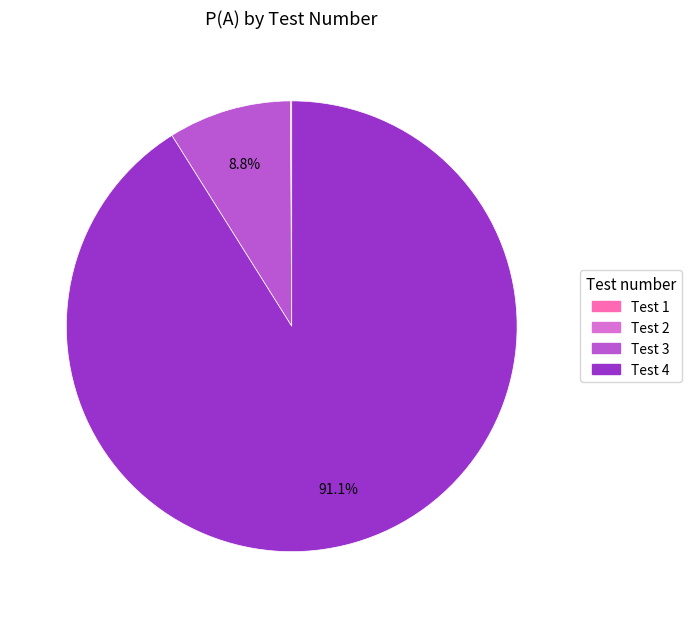

To the nearest percent, what portion does Test 4 represent?

91%